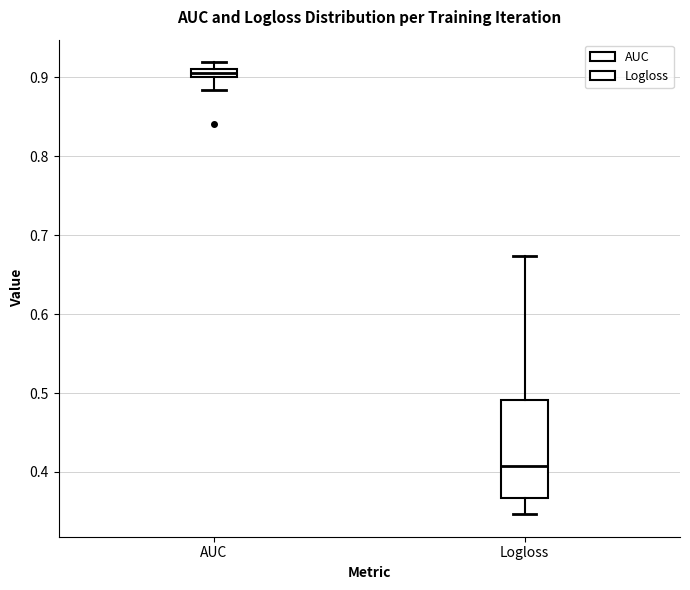

Which box has the lowest median line?

Logloss